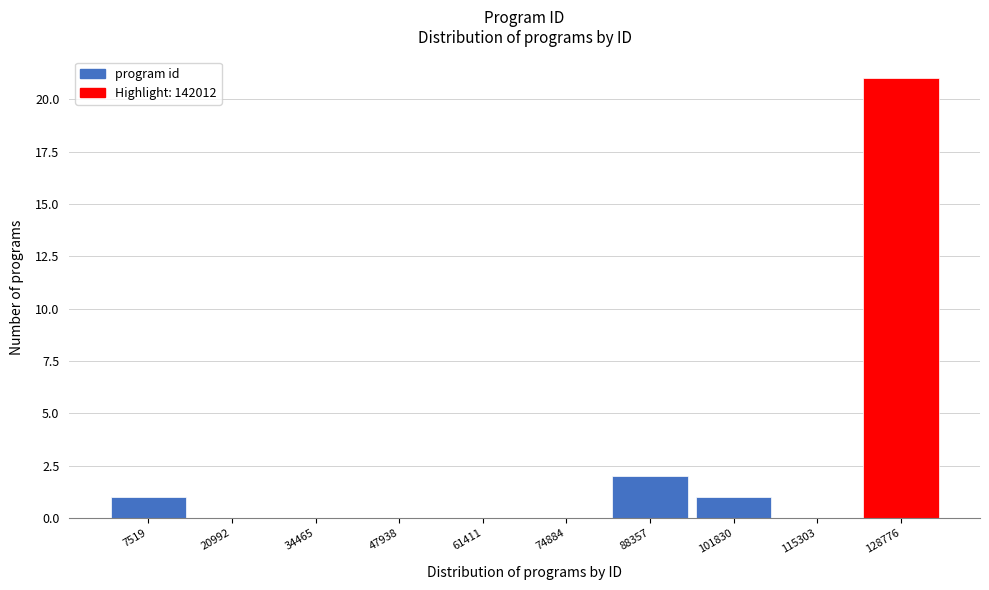

Reading left to right, list all the values displayed in this chart.

7519=1	20992=0	34465=0	47938=0	61411=0	74884=0	88357=2	101830=1	115303=0	128776=21